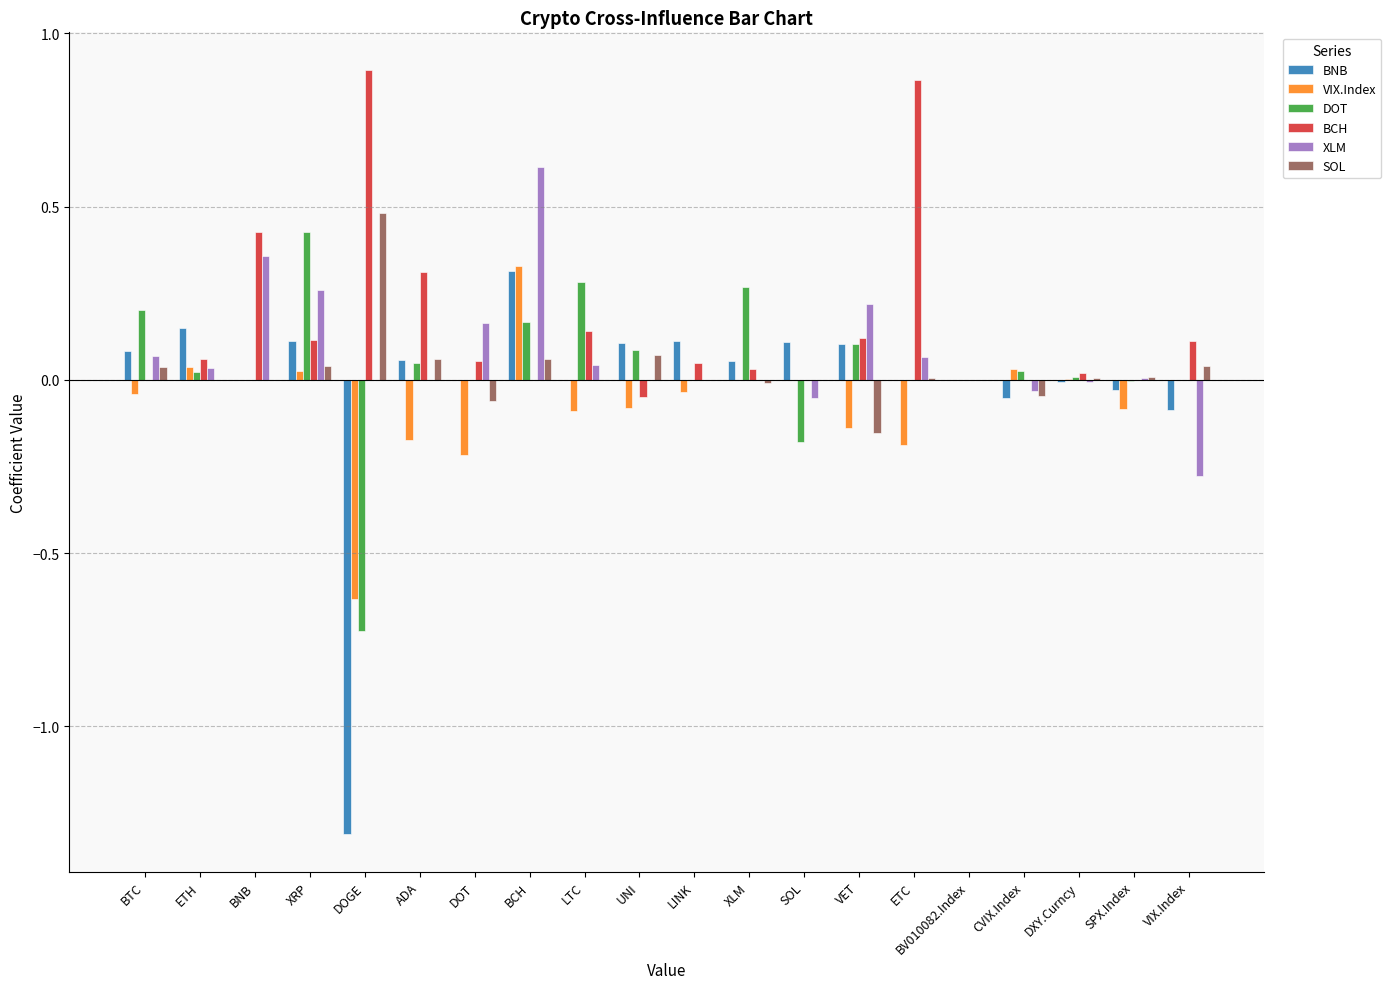

Which label corresponds to the largest value in the chart?

DOGE